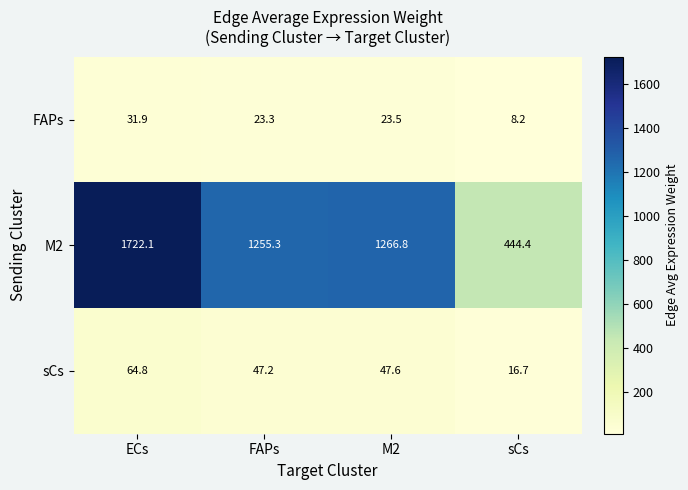

What is the difference between the highest and lowest values at FAPs?

1232.0